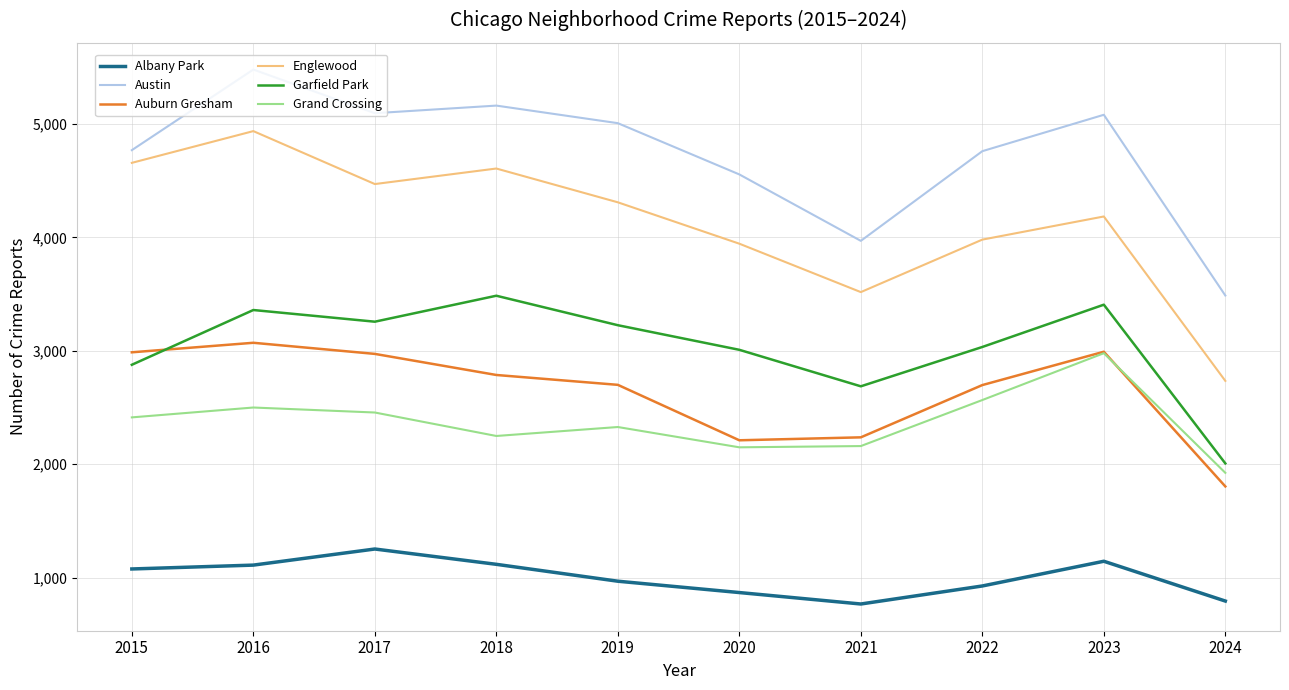

Where is the first local minimum for Grand Crossing?

2018